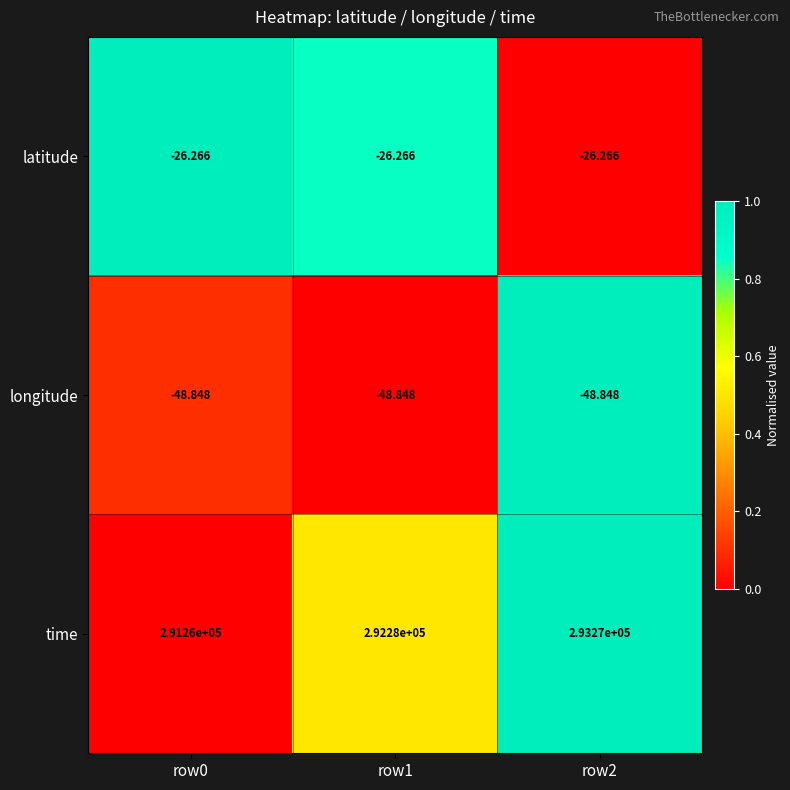

Is the value of longitude at row1 greater than the value of latitude at row1?

No